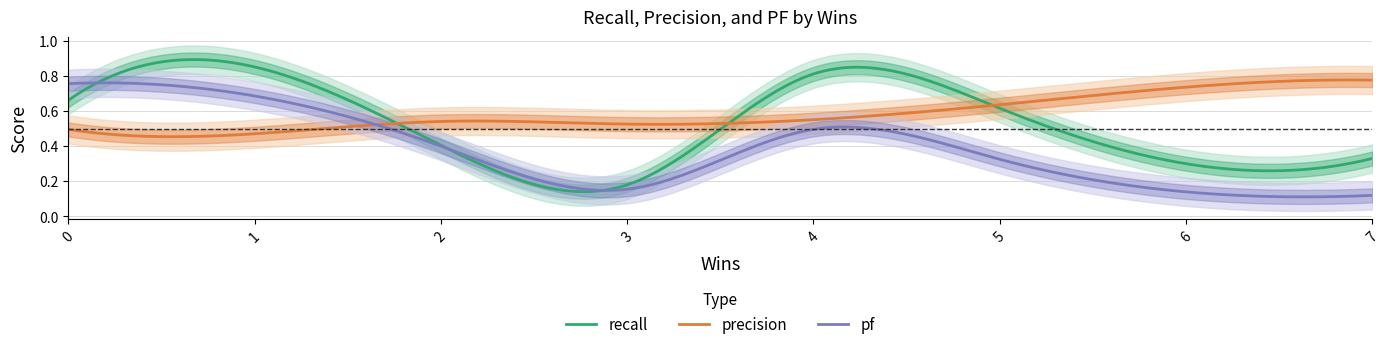

True or false: pf has a value of 0.4 at 2.

True